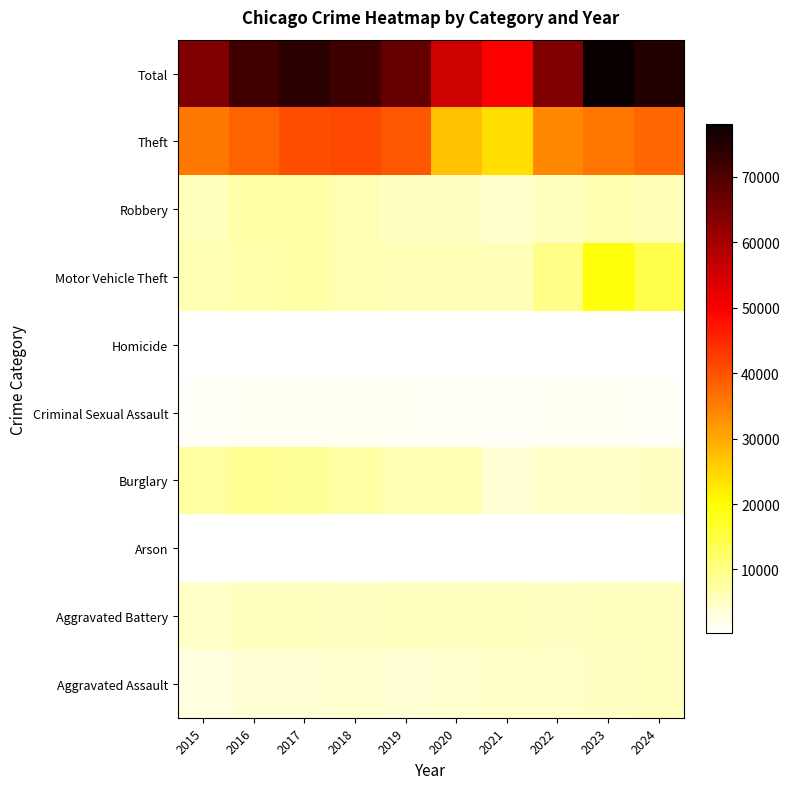

What is the total value across all series at 2023?

156174